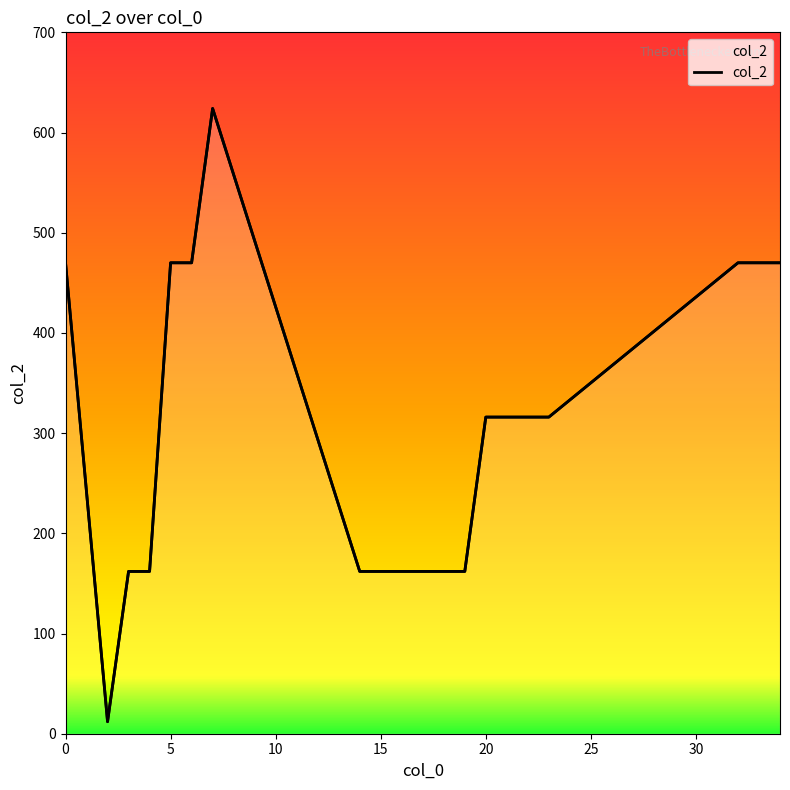

What is the sum of all values?

6016